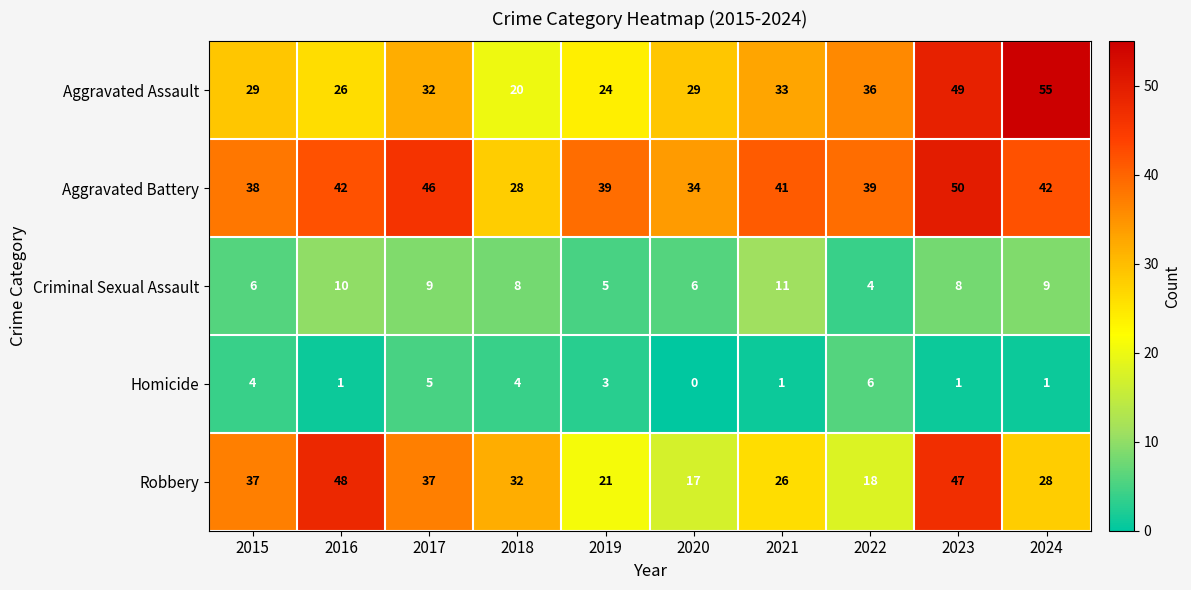

What is the average value of the Aggravated Battery series?

40